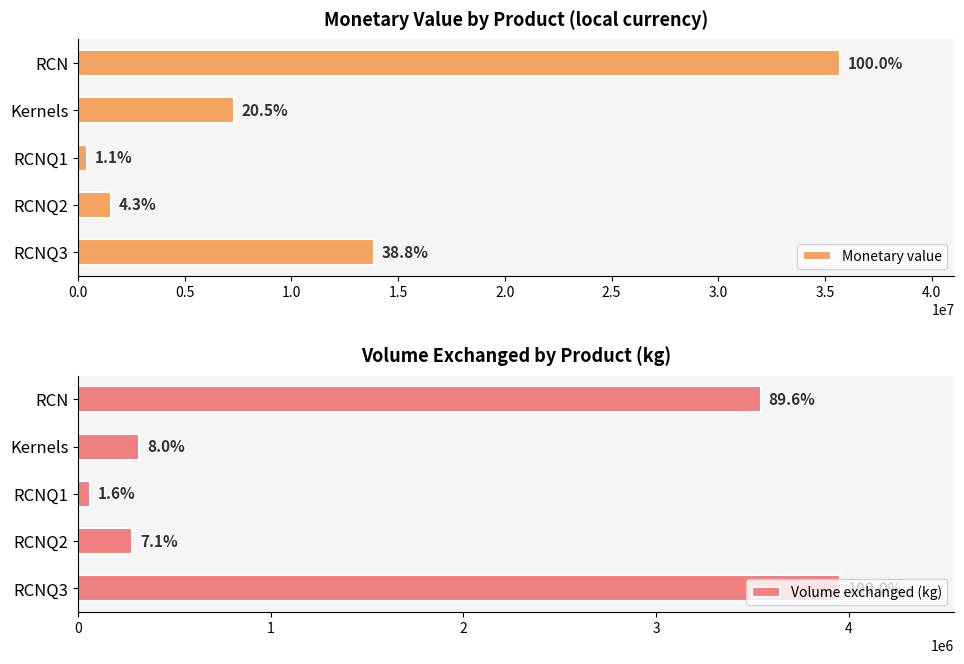

How many series are shown in this chart?

2